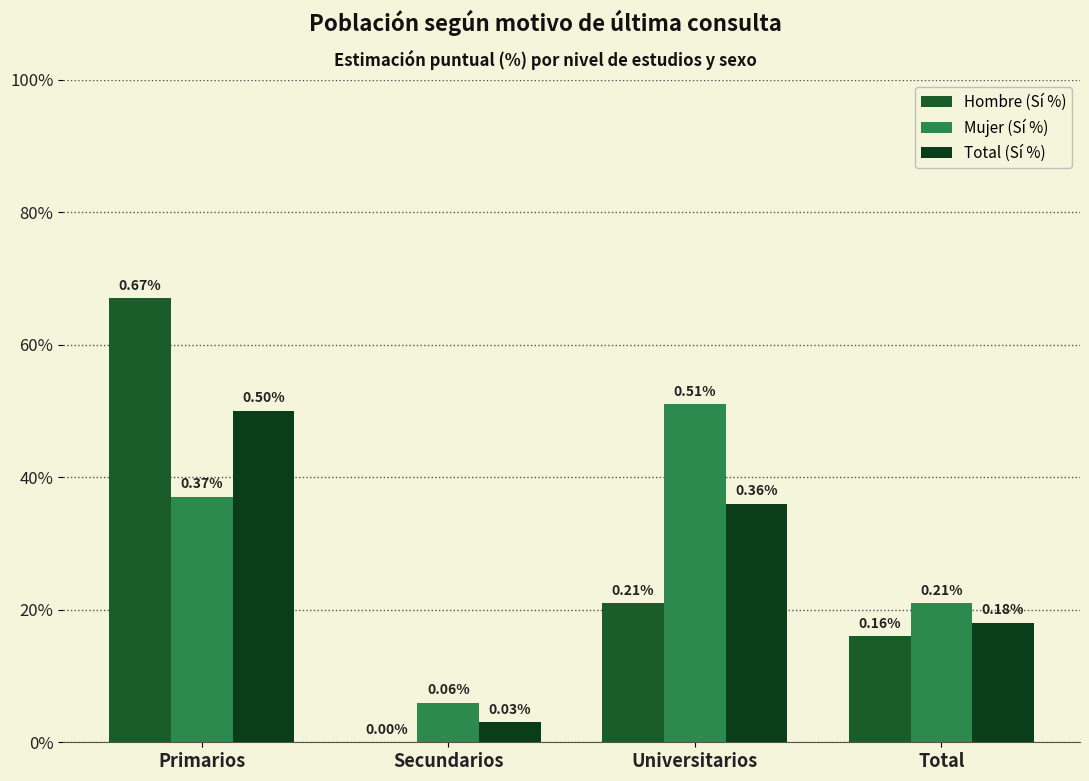

Reading left to right, extract all data points from this chart.

Hombre (Sí %): 0.7	0.0	0.2	0.2
Mujer (Sí %): 0.4	0.1	0.5	0.2
Total (Sí %): 0.5	0.0	0.4	0.2